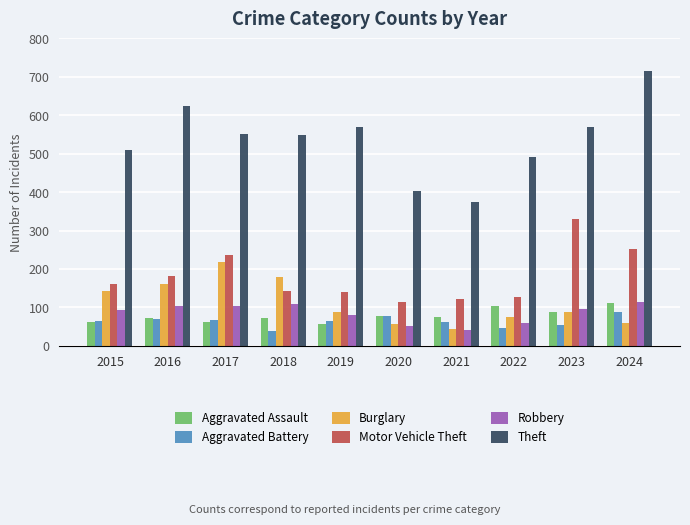

How many series are shown in this chart?

6